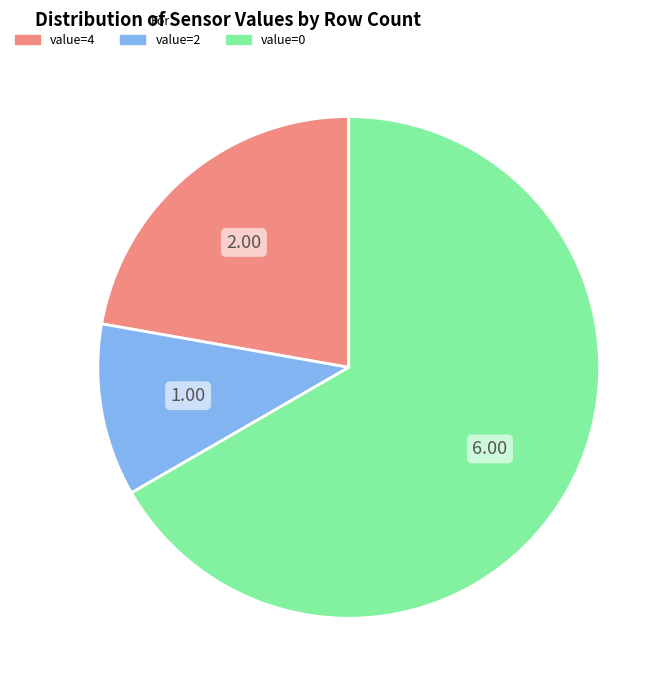

Is there a majority slice in this chart?

Yes